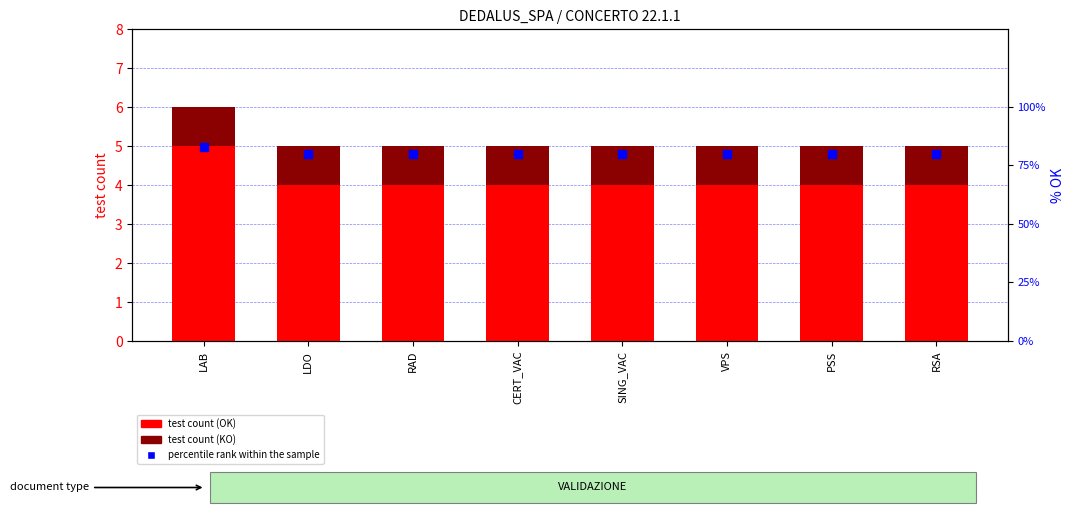

Which series contains the highest Y value?

percentile rank within the sample